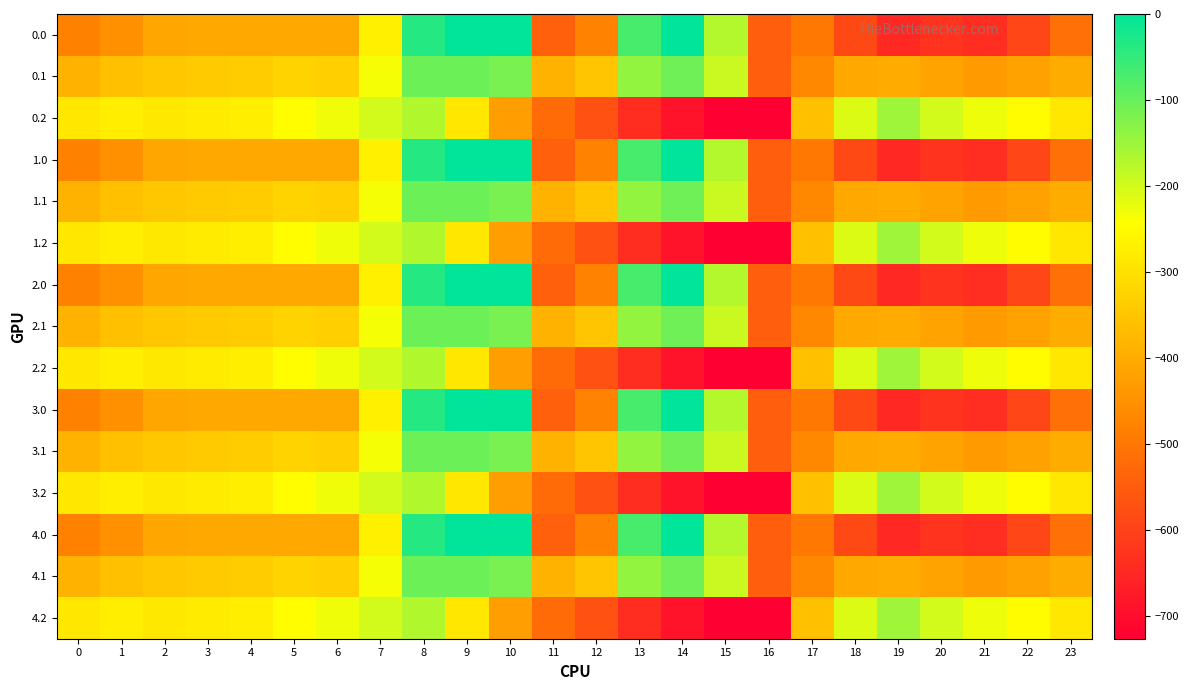

Reading left to right, transcribe all the data shown in this chart.

0.0: 0=-482.0	1=-449.5	2=-410.3	3=-404.4	4=-404.9	5=-403.8	6=-408.0	7=-270.7	8=-35.0	9=0.0	10=0.0	11=-544.3	12=-477.2	13=-70.2	14=-0.3	15=-172.8	16=-545.4	17=-494.8	18=-586.7	19=-649.2	20=-629.9	21=-638.4	22=-592.3	23=-511.3
0.1: 0=-384.6	1=-361.1	2=-347.9	3=-342.7	4=-339.6	5=-325.7	6=-332.2	7=-234.9	8=-102.3	9=-104.8	10=-114.0	11=-384.7	12=-350.8	13=-141.2	14=-105.5	15=-190.4	16=-547.3	17=-466.6	18=-405.4	19=-400.2	20=-414.5	21=-432.4	22=-419.9	23=-399.4
0.2: 0=-287.1	1=-272.7	2=-285.5	3=-281.0	4=-274.4	5=-245.0	6=-228.8	7=-199.0	8=-169.5	9=-288.5	10=-423.5	11=-520.6	12=-571.2	13=-640.4	14=-687.4	15=-725.8	16=-726.6	17=-362.4	18=-210.0	19=-151.0	20=-199.2	21=-226.4	22=-247.4	23=-287.5
1.0: 0=-482.0	1=-449.5	2=-410.3	3=-404.4	4=-404.9	5=-403.8	6=-408.0	7=-270.7	8=-35.0	9=0.0	10=0.0	11=-544.3	12=-477.2	13=-70.2	14=-0.3	15=-172.8	16=-545.4	17=-494.8	18=-586.7	19=-649.2	20=-629.9	21=-638.4	22=-592.3	23=-511.3
1.1: 0=-384.6	1=-361.1	2=-347.9	3=-342.7	4=-339.6	5=-325.7	6=-332.2	7=-234.9	8=-102.3	9=-104.8	10=-114.0	11=-384.7	12=-350.8	13=-141.2	14=-105.5	15=-190.4	16=-547.3	17=-466.6	18=-405.4	19=-400.2	20=-414.5	21=-432.4	22=-419.9	23=-399.4
1.2: 0=-287.1	1=-272.7	2=-285.5	3=-281.0	4=-274.4	5=-245.0	6=-228.8	7=-199.0	8=-169.5	9=-288.5	10=-423.5	11=-520.6	12=-571.2	13=-640.4	14=-687.4	15=-725.8	16=-726.6	17=-362.4	18=-210.0	19=-151.0	20=-199.2	21=-226.4	22=-247.4	23=-287.5
2.0: 0=-482.0	1=-449.5	2=-410.3	3=-404.4	4=-404.9	5=-403.8	6=-408.0	7=-270.7	8=-35.0	9=0.0	10=0.0	11=-544.3	12=-477.2	13=-70.2	14=-0.3	15=-172.8	16=-545.4	17=-494.8	18=-586.7	19=-649.2	20=-629.9	21=-638.4	22=-592.3	23=-511.3
2.1: 0=-384.6	1=-361.1	2=-347.9	3=-342.7	4=-339.6	5=-325.7	6=-332.2	7=-234.9	8=-102.3	9=-104.8	10=-114.0	11=-384.7	12=-350.8	13=-141.2	14=-105.5	15=-190.4	16=-547.3	17=-466.6	18=-405.4	19=-400.2	20=-414.5	21=-432.4	22=-419.9	23=-399.4
2.2: 0=-287.1	1=-272.7	2=-285.5	3=-281.0	4=-274.4	5=-245.0	6=-228.8	7=-199.0	8=-169.5	9=-288.5	10=-423.5	11=-520.6	12=-571.2	13=-640.4	14=-687.4	15=-725.8	16=-726.6	17=-362.4	18=-210.0	19=-151.0	20=-199.2	21=-226.4	22=-247.4	23=-287.5
3.0: 0=-482.0	1=-449.5	2=-410.3	3=-404.4	4=-404.9	5=-403.8	6=-408.0	7=-270.7	8=-35.0	9=0.0	10=0.0	11=-544.3	12=-477.2	13=-70.2	14=-0.3	15=-172.8	16=-545.4	17=-494.8	18=-586.7	19=-649.2	20=-629.9	21=-638.4	22=-592.3	23=-511.3
3.1: 0=-384.6	1=-361.1	2=-347.9	3=-342.7	4=-339.6	5=-325.7	6=-332.2	7=-234.9	8=-102.3	9=-104.8	10=-114.0	11=-384.7	12=-350.8	13=-141.2	14=-105.5	15=-190.4	16=-547.3	17=-466.6	18=-405.4	19=-400.2	20=-414.5	21=-432.4	22=-419.9	23=-399.4
3.2: 0=-287.1	1=-272.7	2=-285.5	3=-281.0	4=-274.4	5=-245.0	6=-228.8	7=-199.0	8=-169.5	9=-288.5	10=-423.5	11=-520.6	12=-571.2	13=-640.4	14=-687.4	15=-725.8	16=-726.6	17=-362.4	18=-210.0	19=-151.0	20=-199.2	21=-226.4	22=-247.4	23=-287.5
4.0: 0=-482.0	1=-449.5	2=-410.3	3=-404.4	4=-404.9	5=-403.8	6=-408.0	7=-270.7	8=-35.0	9=0.0	10=0.0	11=-544.3	12=-477.2	13=-70.2	14=-0.3	15=-172.8	16=-545.4	17=-494.8	18=-586.7	19=-649.2	20=-629.9	21=-638.4	22=-592.3	23=-511.3
4.1: 0=-384.6	1=-361.1	2=-347.9	3=-342.7	4=-339.6	5=-325.7	6=-332.2	7=-234.9	8=-102.3	9=-104.8	10=-114.0	11=-384.7	12=-350.8	13=-141.2	14=-105.5	15=-190.4	16=-547.3	17=-466.6	18=-405.4	19=-400.2	20=-414.5	21=-432.4	22=-419.9	23=-399.4
4.2: 0=-287.1	1=-272.7	2=-285.5	3=-281.0	4=-274.4	5=-245.0	6=-228.8	7=-199.0	8=-169.5	9=-288.5	10=-423.5	11=-520.6	12=-571.2	13=-640.4	14=-687.4	15=-725.8	16=-726.6	17=-362.4	18=-210.0	19=-151.0	20=-199.2	21=-226.4	22=-247.4	23=-287.5